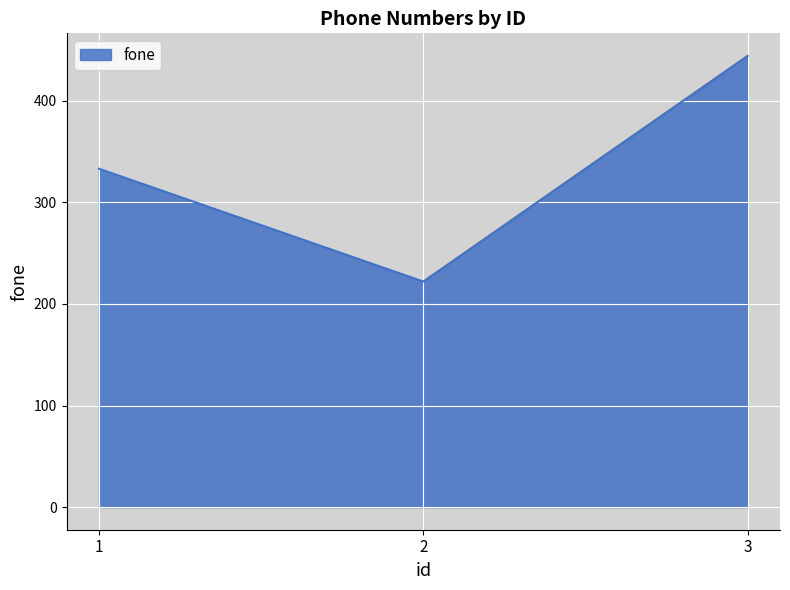

Rank the categories by value from highest to lowest.

3, 1, 2